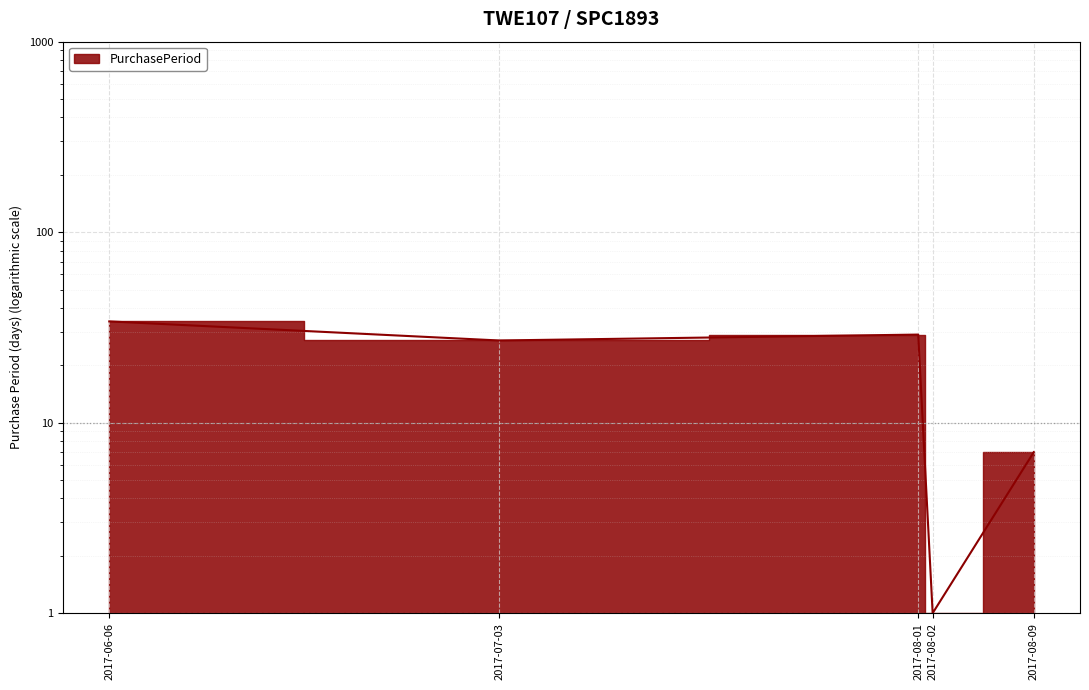

Reading left to right, transcribe all the data shown in this chart.

2017-06-06=34	2017-07-03=27	2017-08-01=29	2017-08-02=1	2017-08-09=7